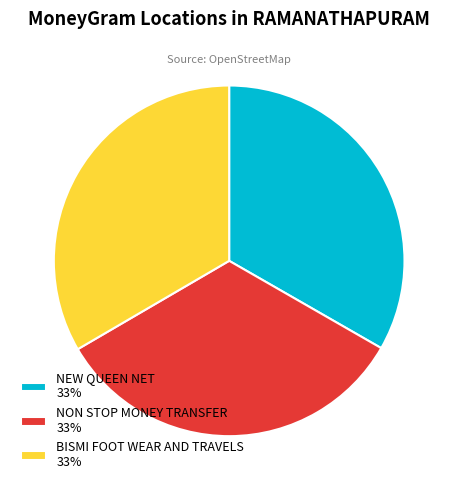

Is NON STOP MONEY TRANSFER the majority of the pie?

No